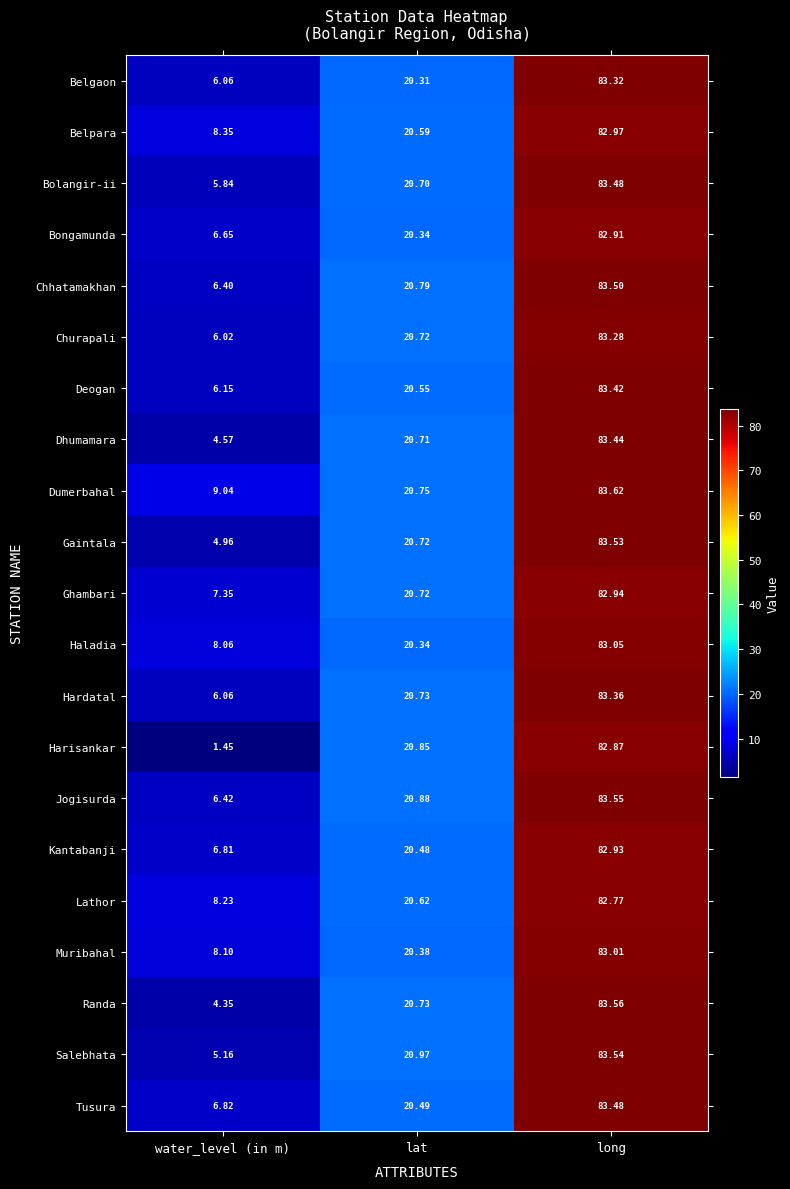

Which series has the largest range (max minus min)?

Harisankar